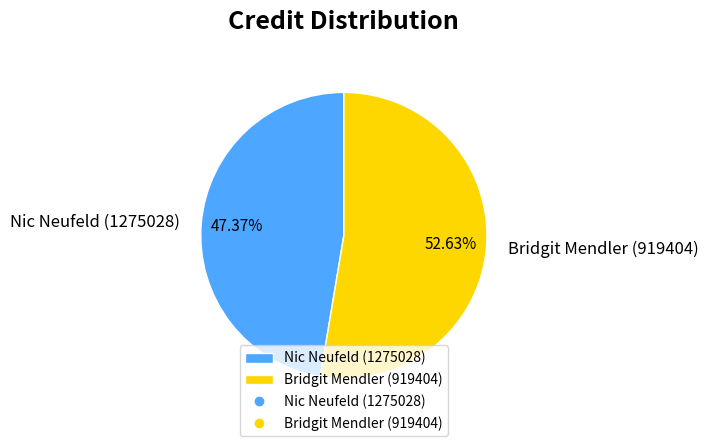

Which has a higher value, Nic Neufeld (1275028) or Bridgit Mendler (919404)?

Bridgit Mendler (919404)